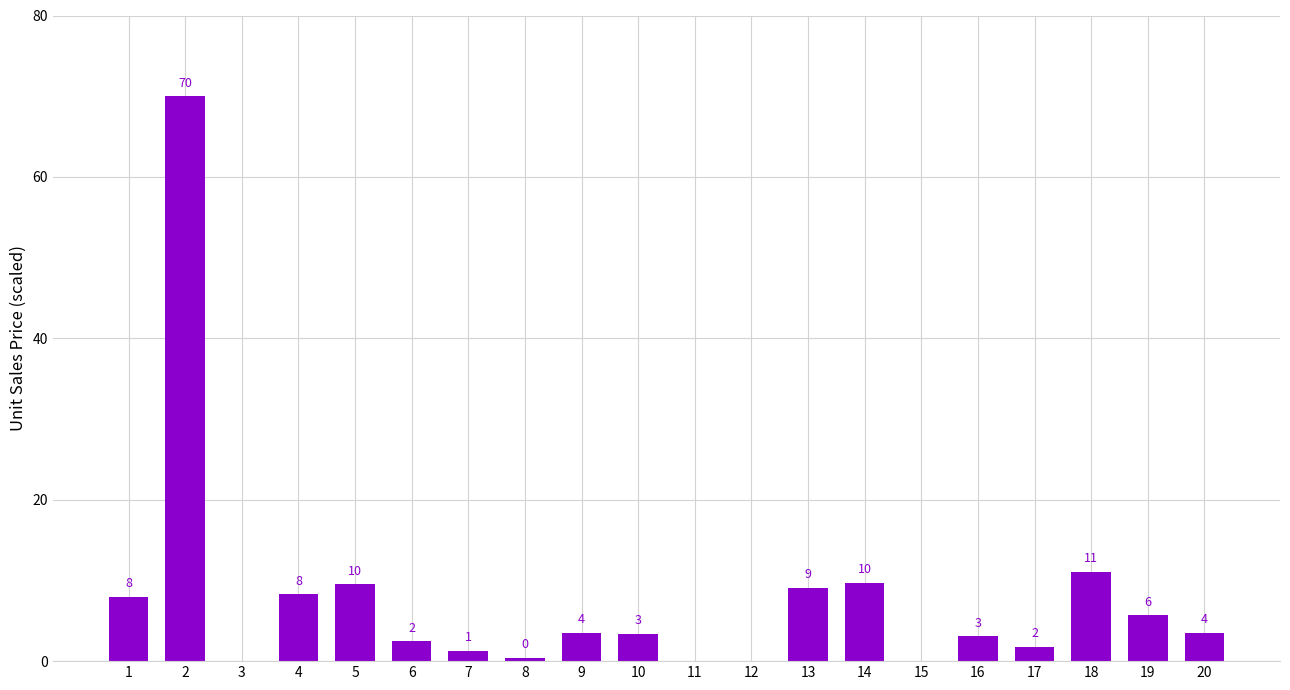

Are the bars horizontal?

No